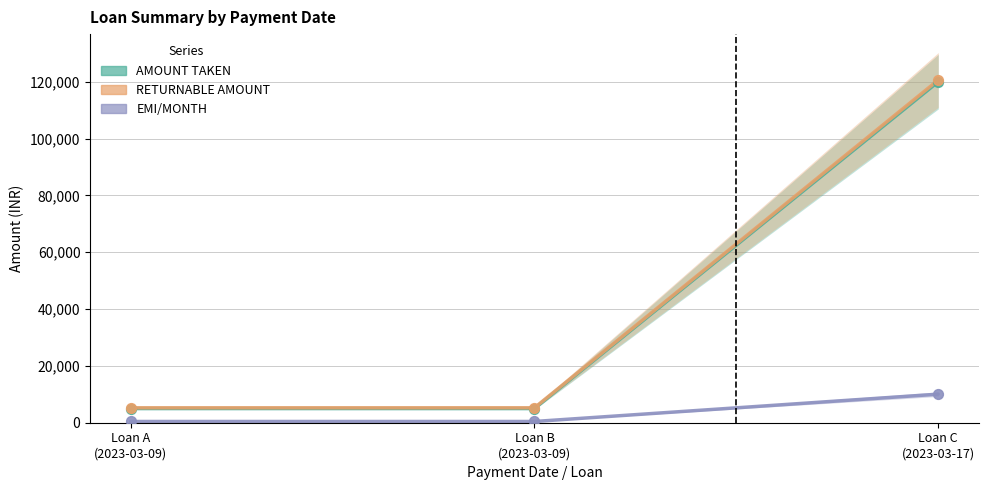

Which series has the largest total across all categories?

RETURNABLE AMOUNT